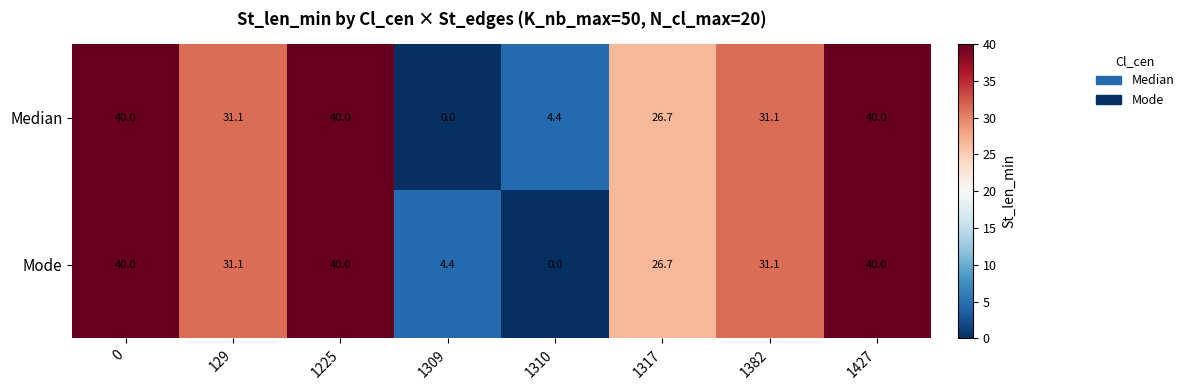

Count the number of categories in the chart.

8